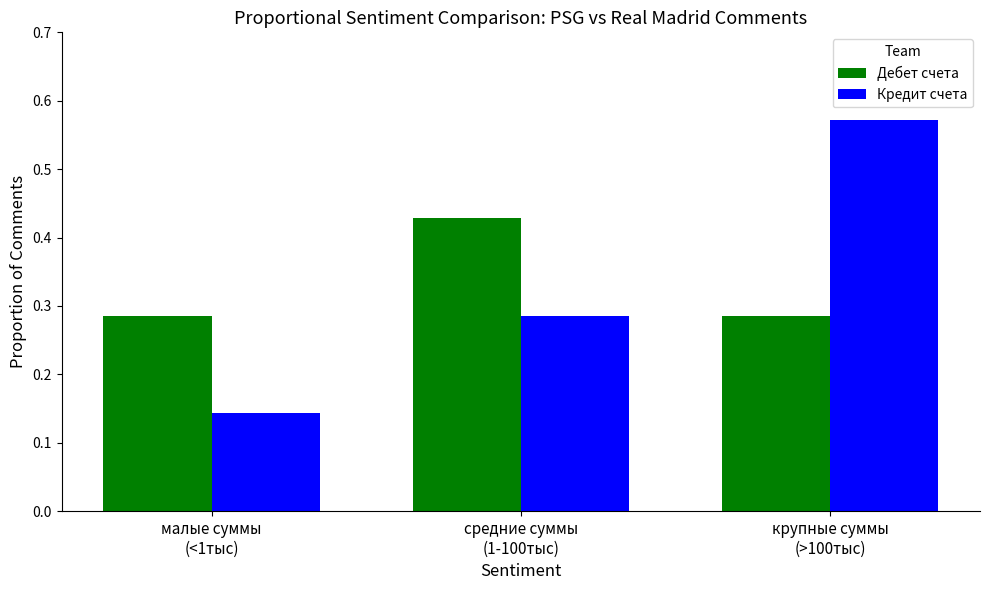

At which category is the sum across all series the highest?

крупные суммы
(>100тыс)